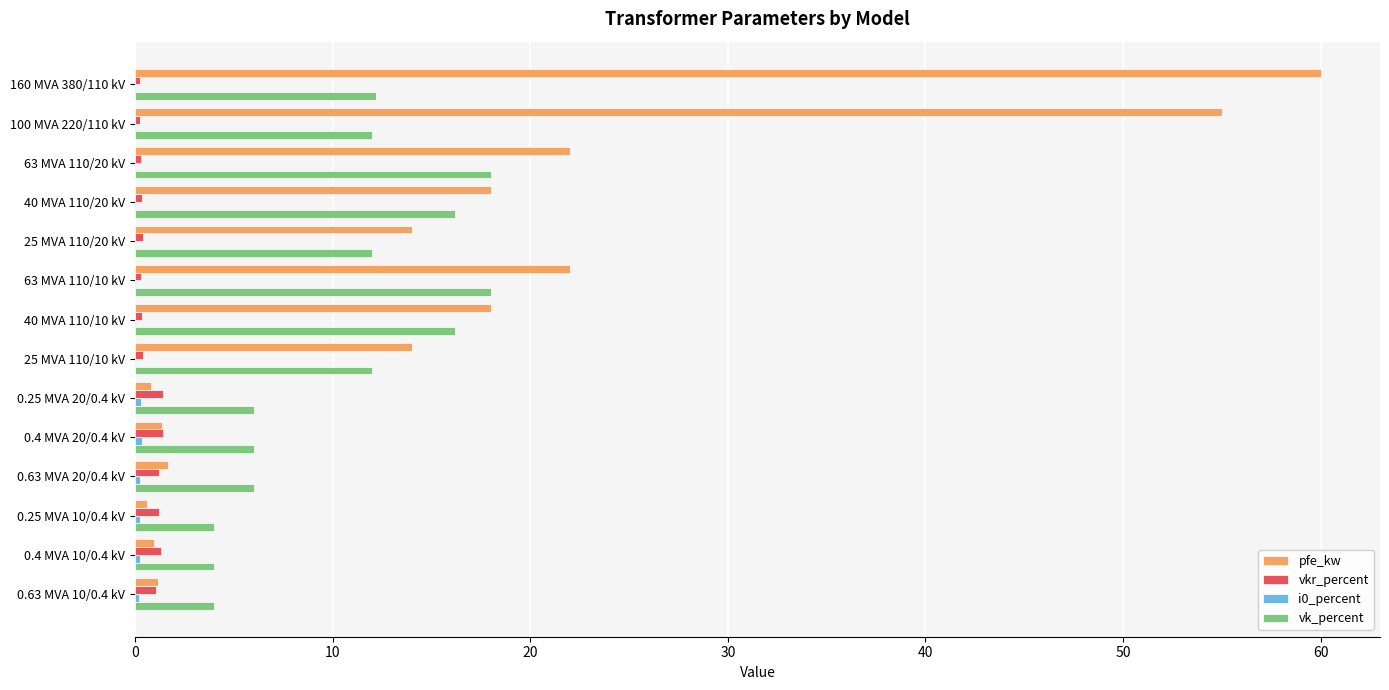

Which series changed the most between 160 MVA 380/110 kV and 0.63 MVA 20/0.4 kV?

pfe_kw